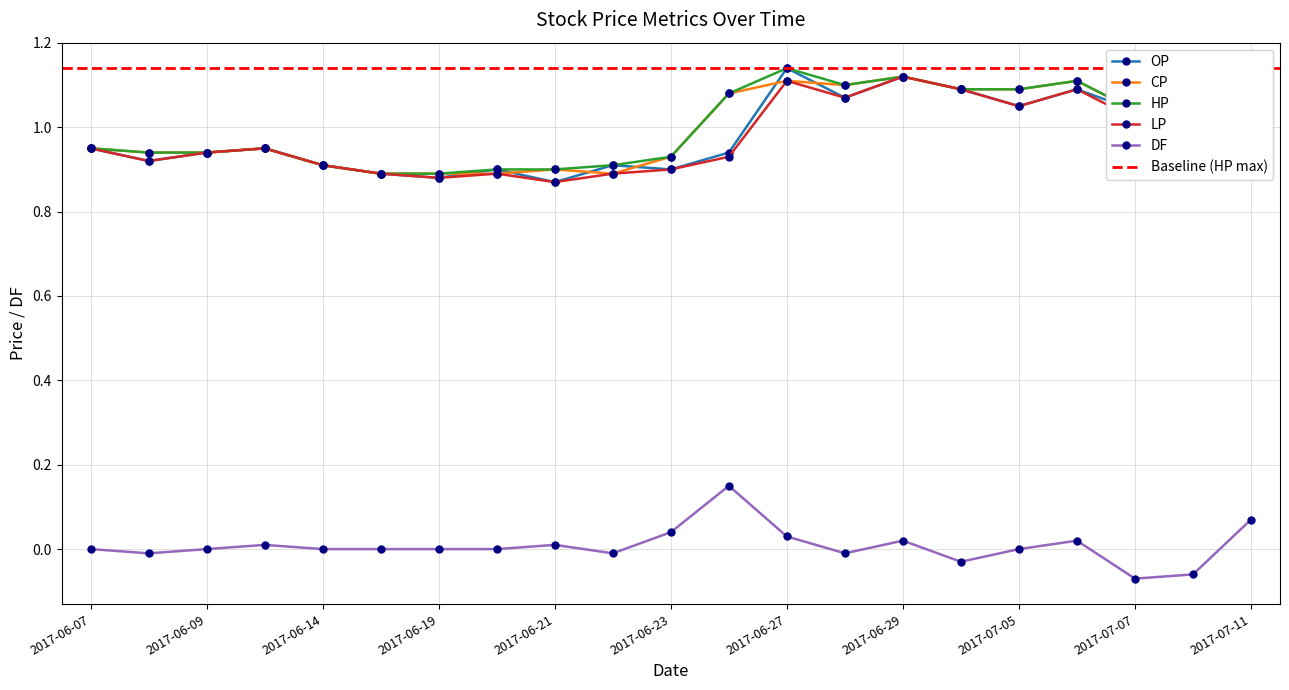

Where is the first local minimum for LP?

2017-06-08